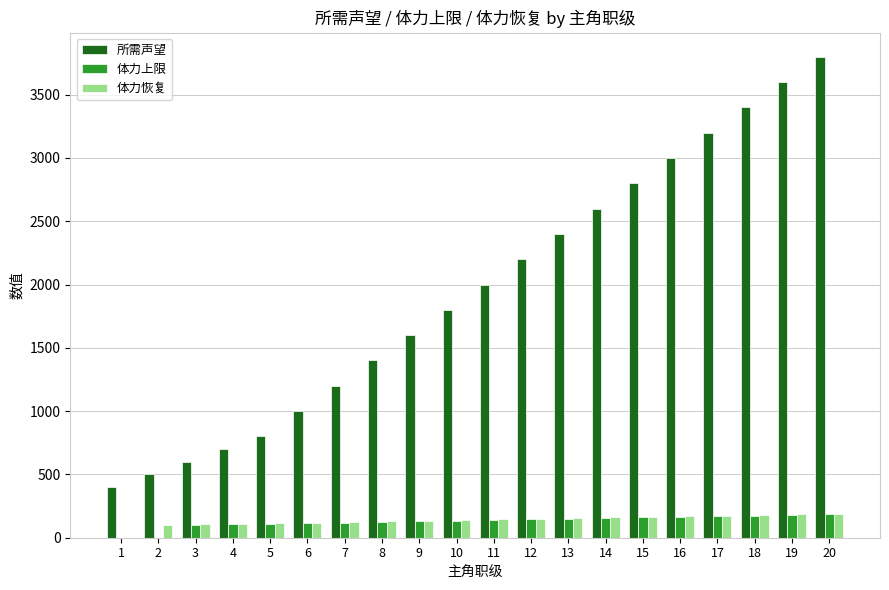

What is the highest value of the 体力上限 series?

185